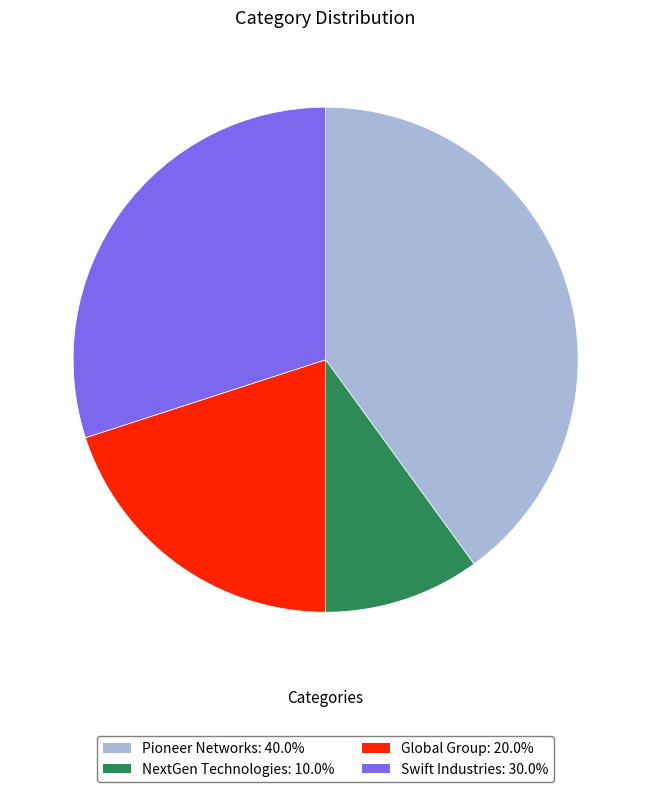

Which slice is the smallest?

NextGen Technologies